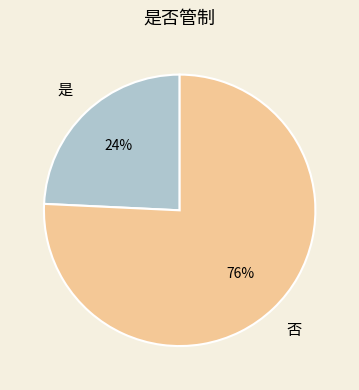

To the nearest percent, what percentage of the pie is 否?

76%